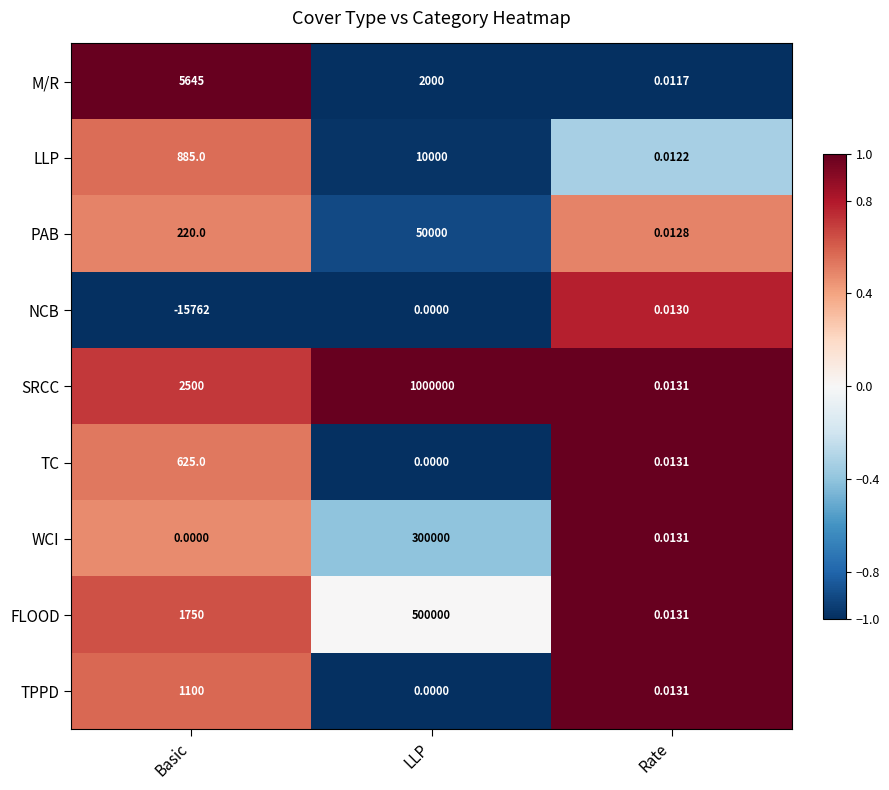

At which category is the sum across all series the highest?

LLP